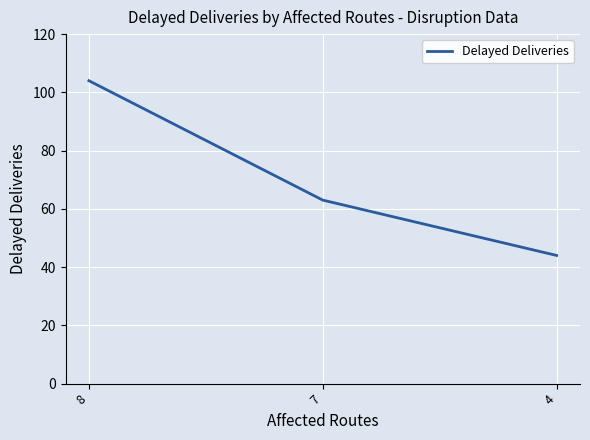

What is the approximate value at 7, to the nearest 5?

65